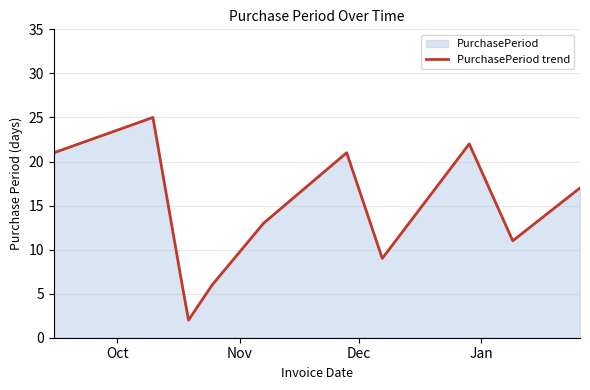

What is the difference between the maximum and minimum values?

23